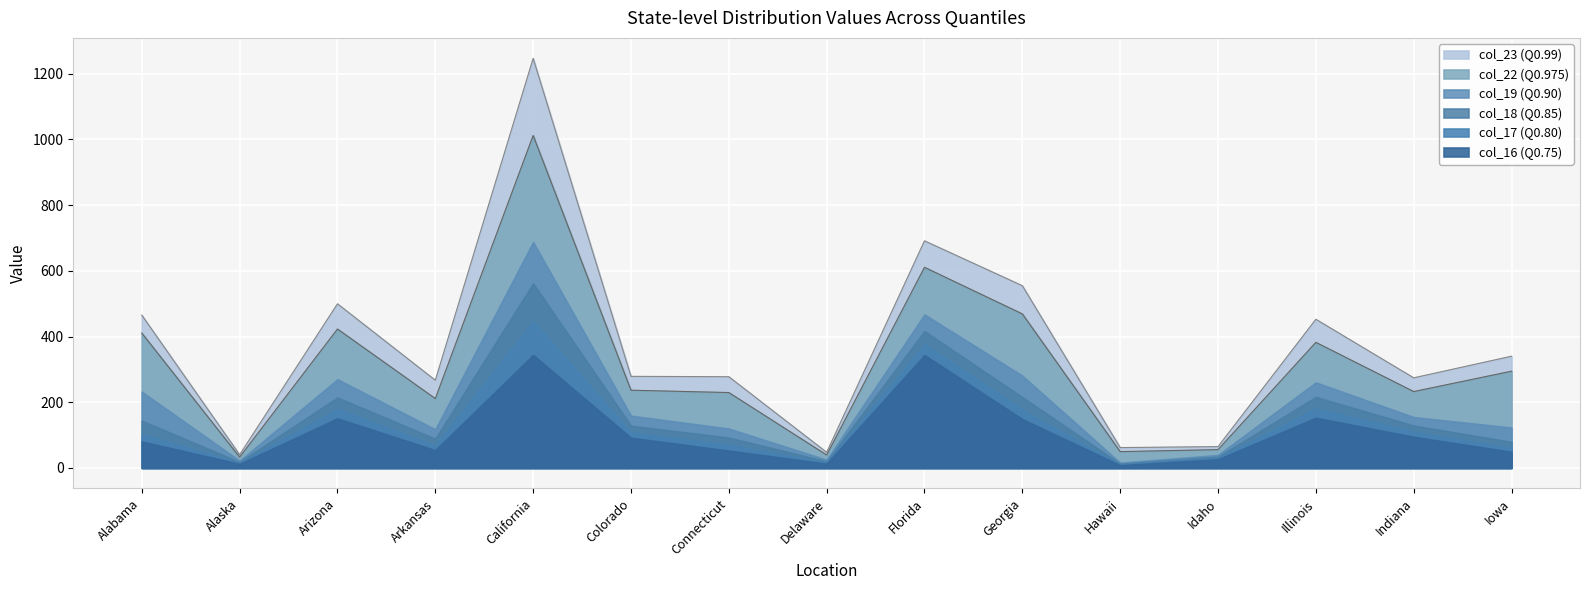

Where is the first local maximum for col_16?

Arizona